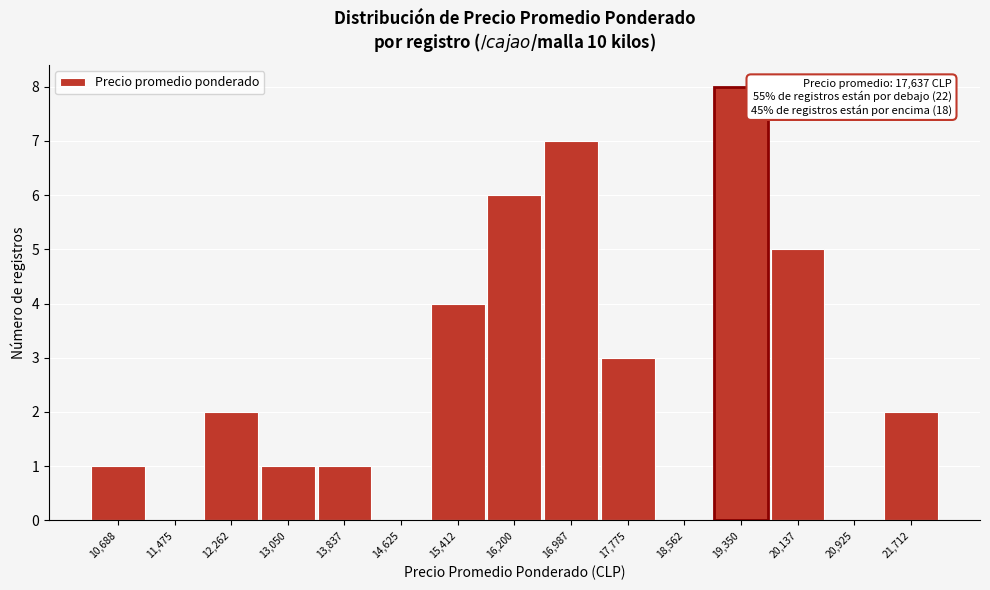

Reading left to right, list all the values displayed in this chart.

10,688=1	11,475=0	12,262=2	13,050=1	13,837=1	14,625=0	15,412=4	16,200=6	16,987=7	17,775=3	18,562=0	19,350=8	20,137=5	20,925=0	21,712=2